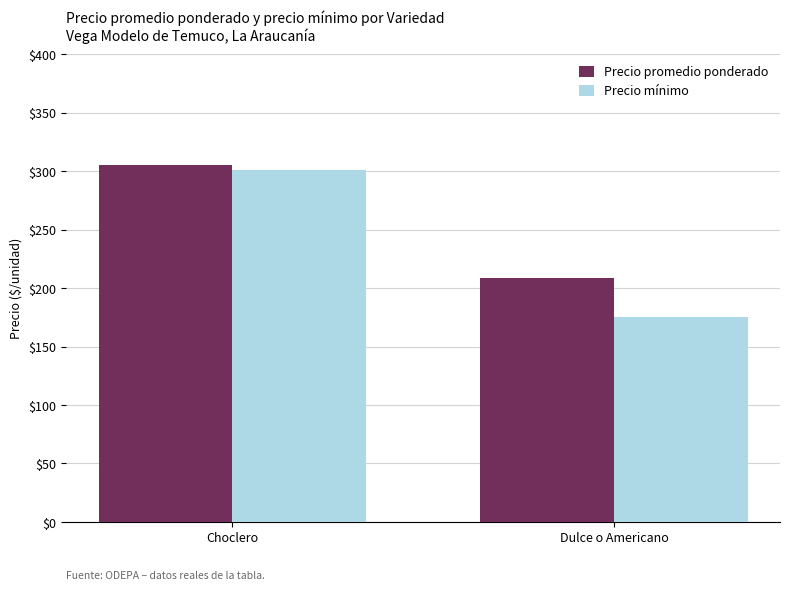

What is the smallest value displayed?

175